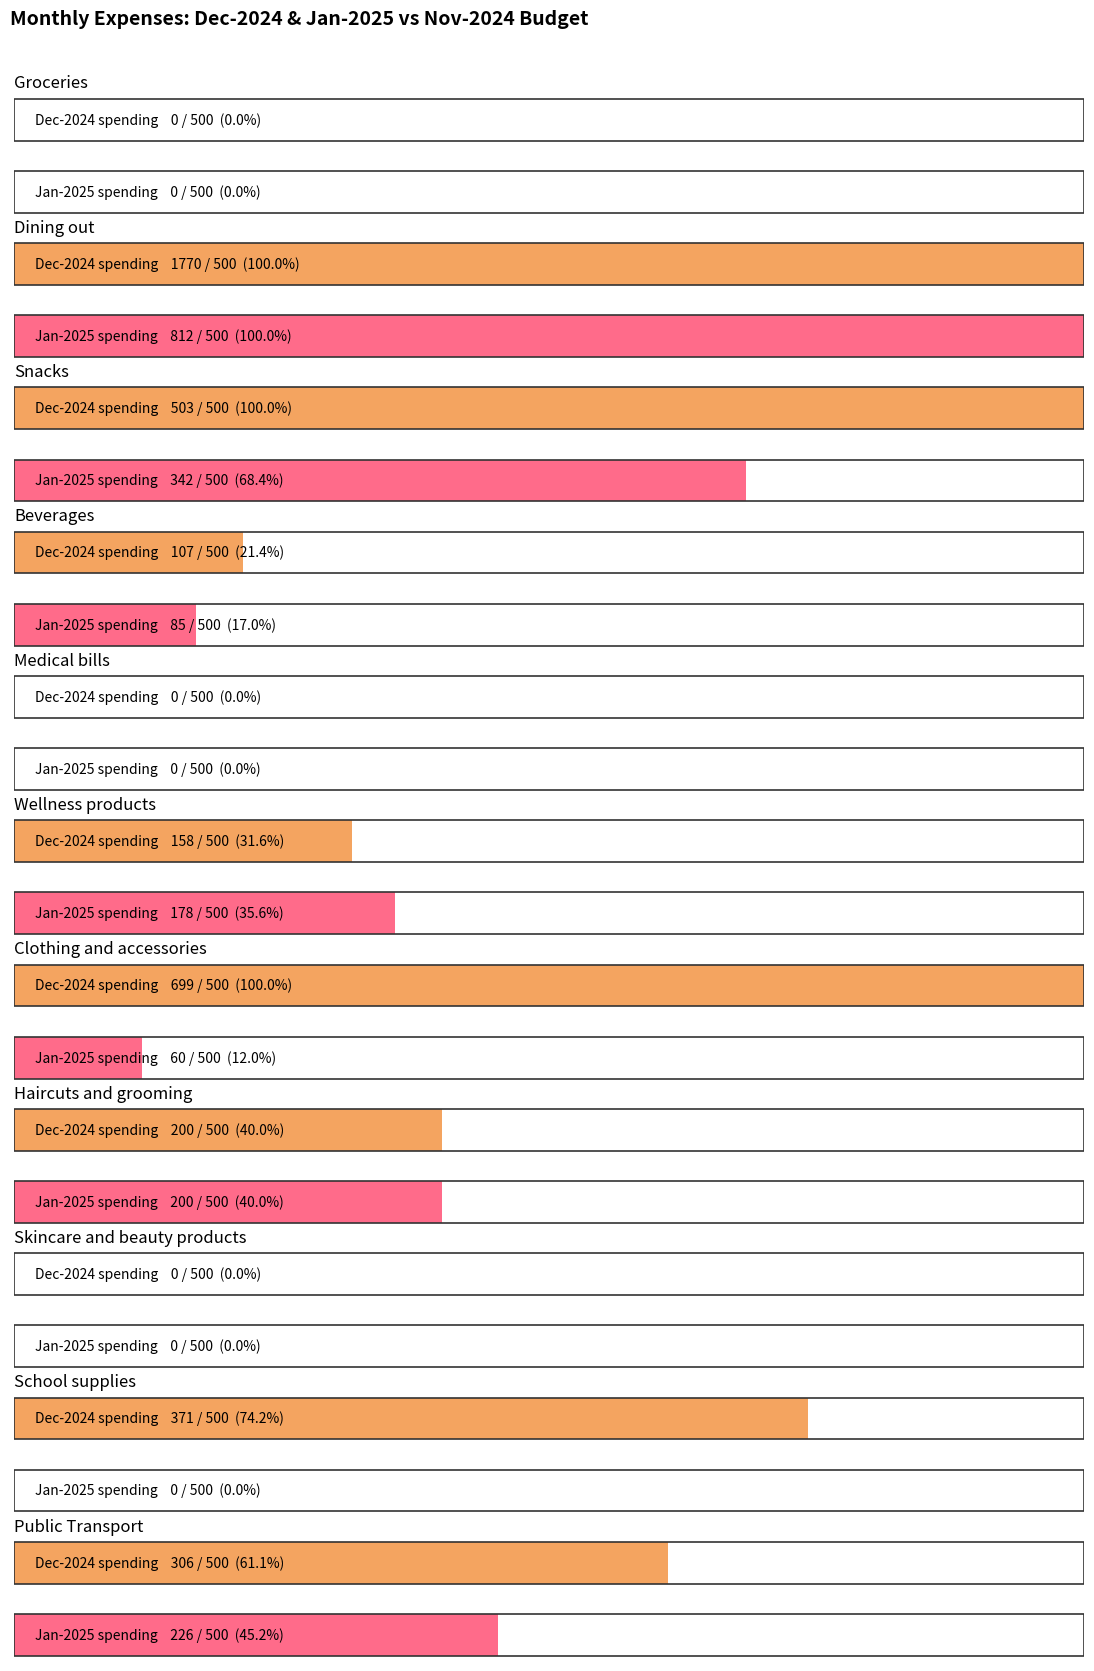

Which label corresponds to the largest value in the chart?

Dining out